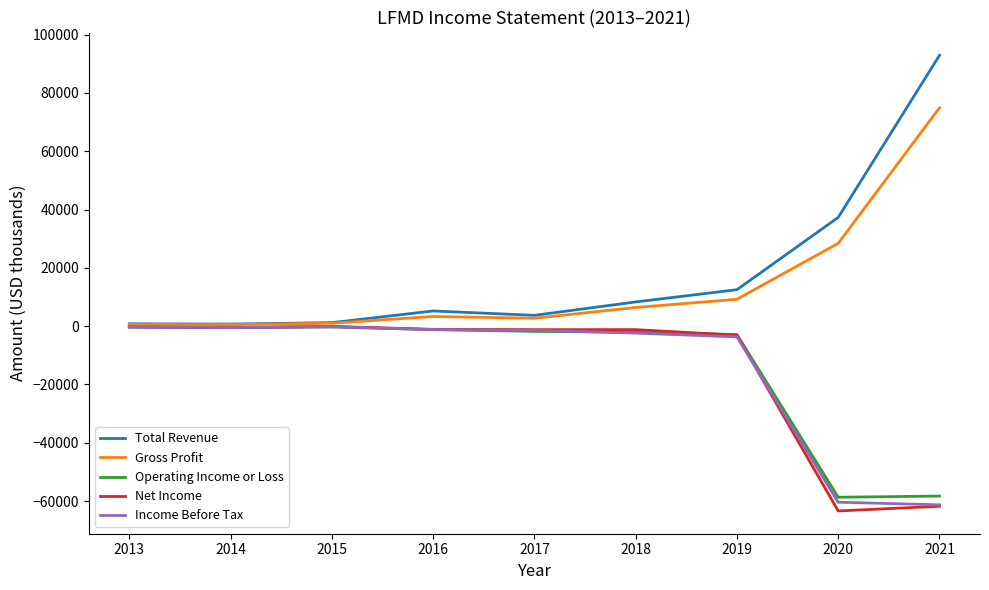

What is the minimum value shown in the chart?

-63400